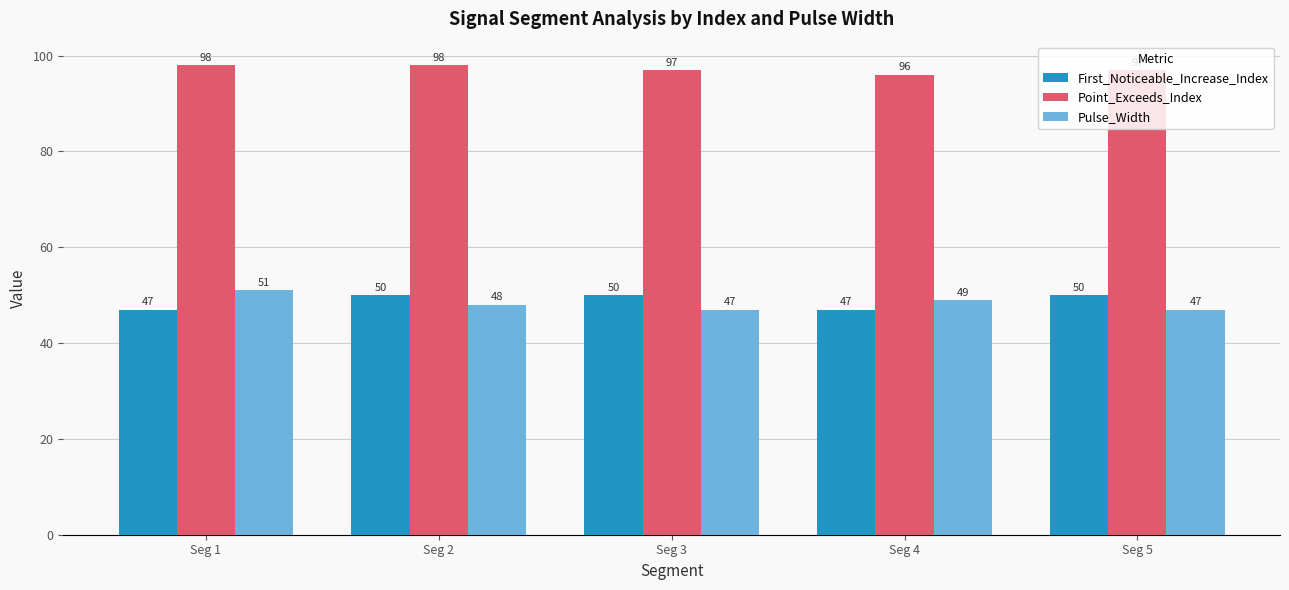

Reading left to right, list all the values displayed in this chart.

First_Noticeable_Increase_Index: Seg 1=47	Seg 2=50	Seg 3=50	Seg 4=47	Seg 5=50
Point_Exceeds_Index: Seg 1=98	Seg 2=98	Seg 3=97	Seg 4=96	Seg 5=97
Pulse_Width: Seg 1=51	Seg 2=48	Seg 3=47	Seg 4=49	Seg 5=47